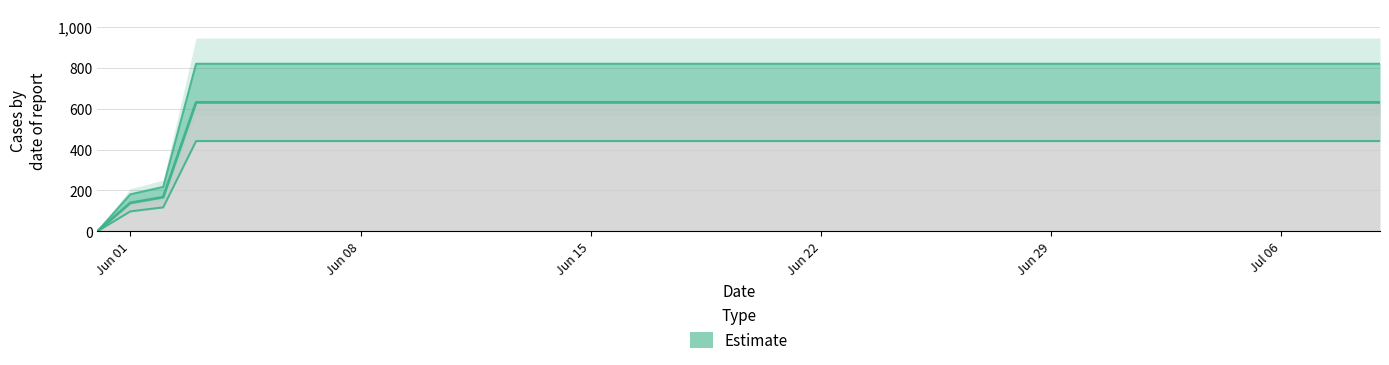

What is the value of the 17th point from the left?

441.7